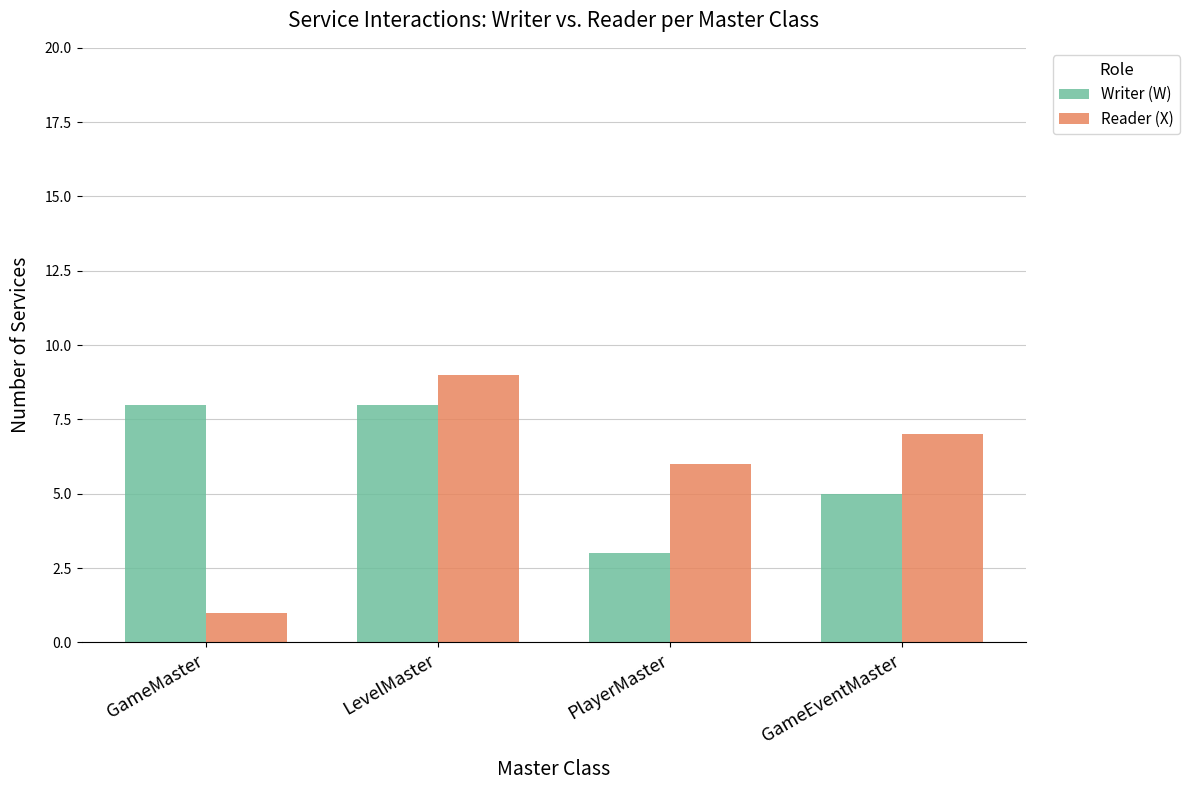

Reading left to right, what are all the values shown in this chart?

Writer (W): GameMaster=8	LevelMaster=8	PlayerMaster=3	GameEventMaster=5
Reader (X): GameMaster=1	LevelMaster=9	PlayerMaster=6	GameEventMaster=7